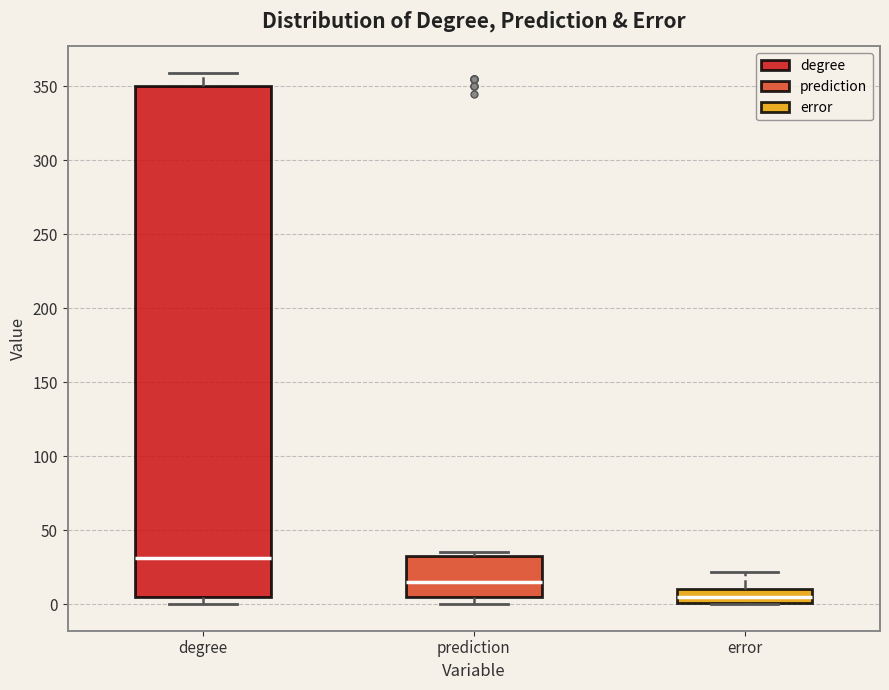

Comparing the boxes themselves (not the whiskers), which one is the tallest?

degree